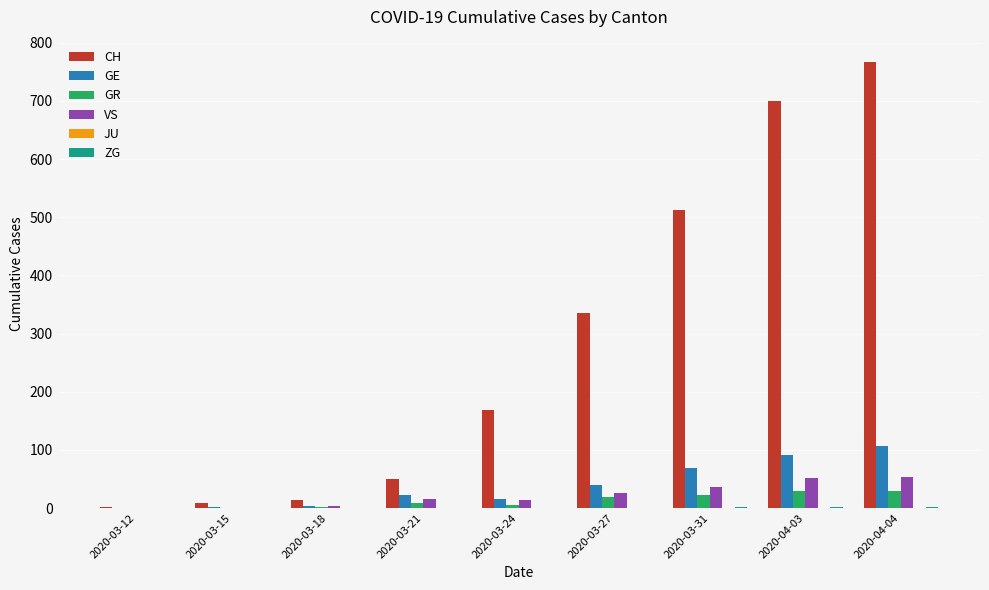

Which series has the largest total across all categories?

CH